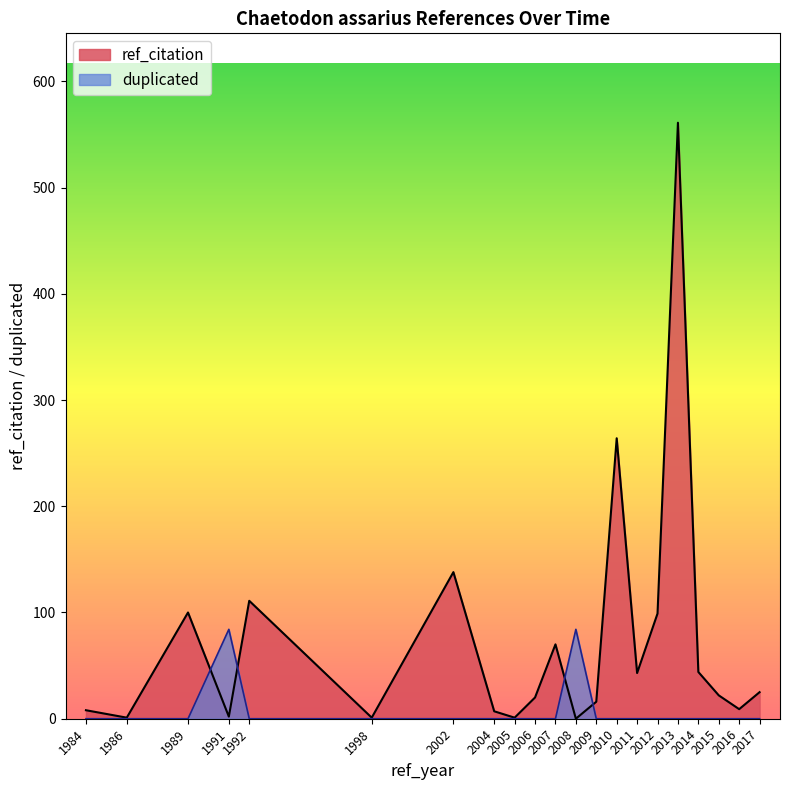

What is the maximum value shown in the chart?

561.0